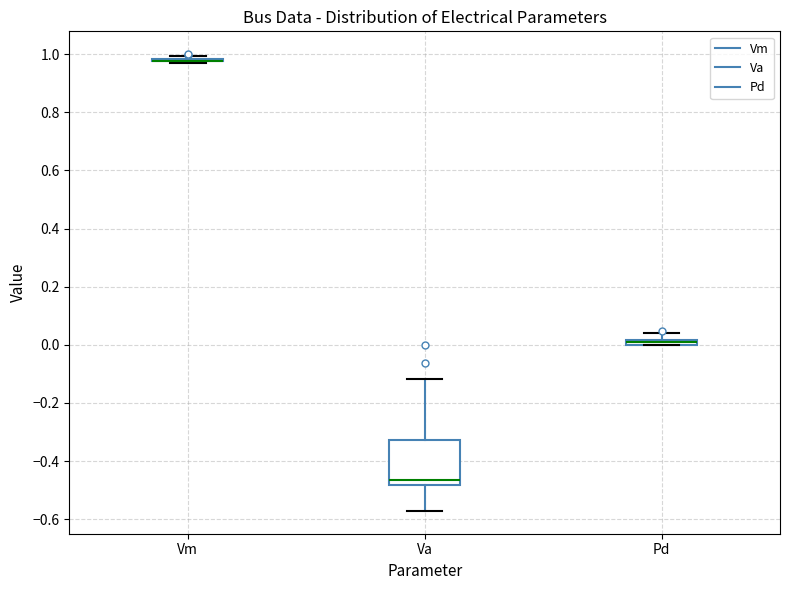

Where does the upper whisker of the box for Pd end on the y-axis? The values are not printed on the chart, so give them approximately, as read against the axis.

0.04